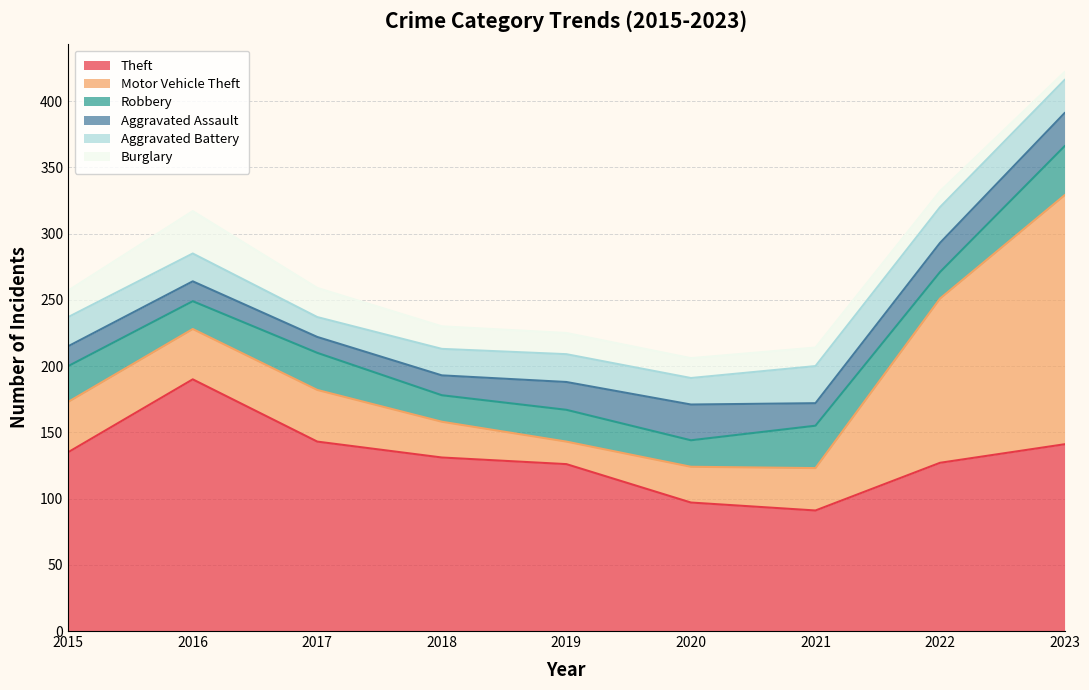

Between 2021 and 2020, which is larger?

2020